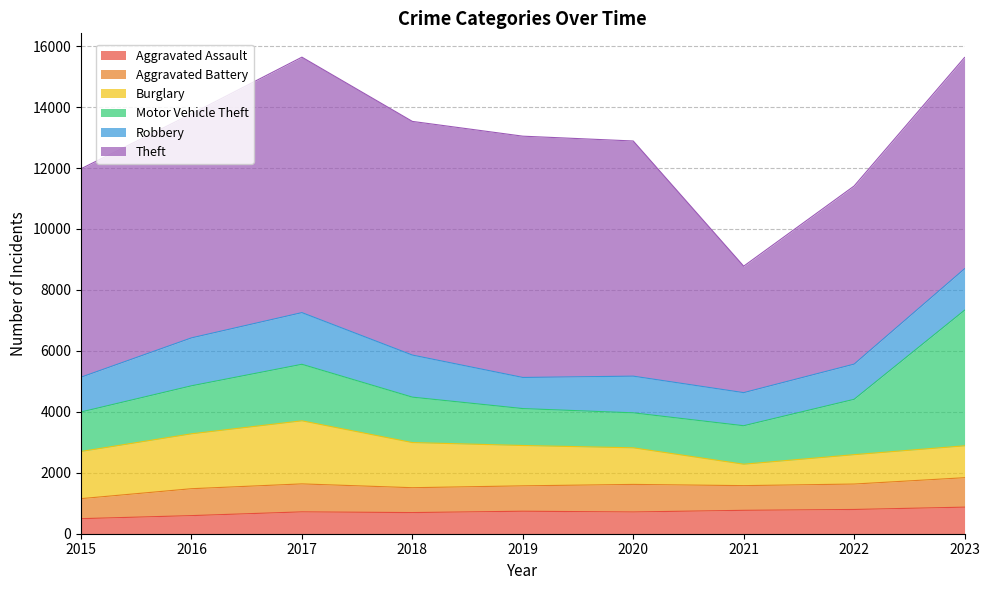

What is the value of the Theft point at the 8th from the left?

5845